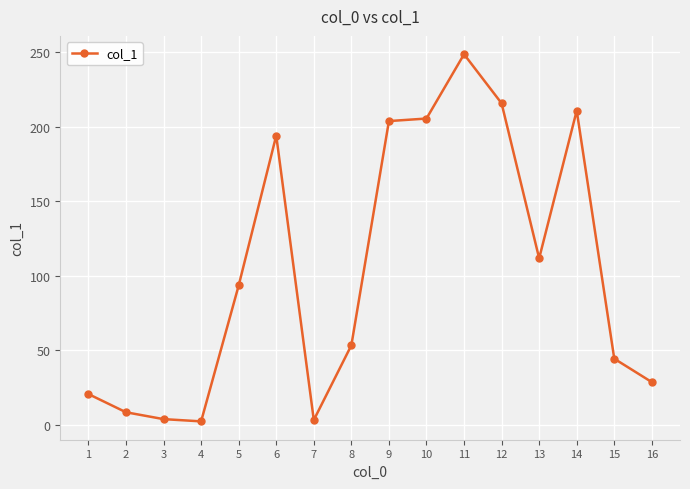

What is the change in value from 6 to 14?

+16.7